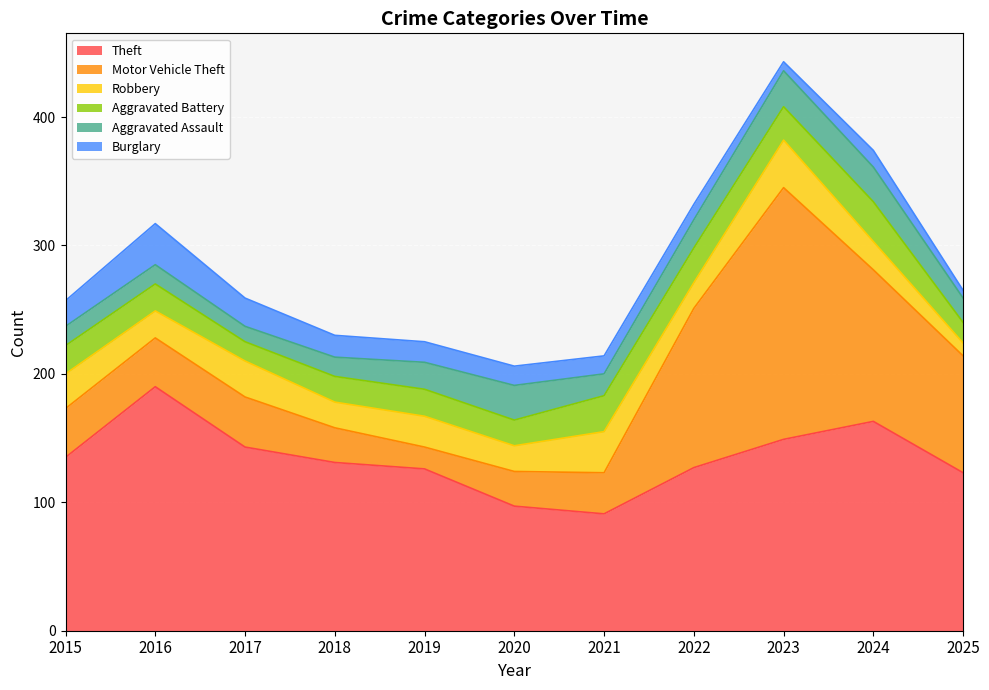

Which category has the highest value across all series?

2023